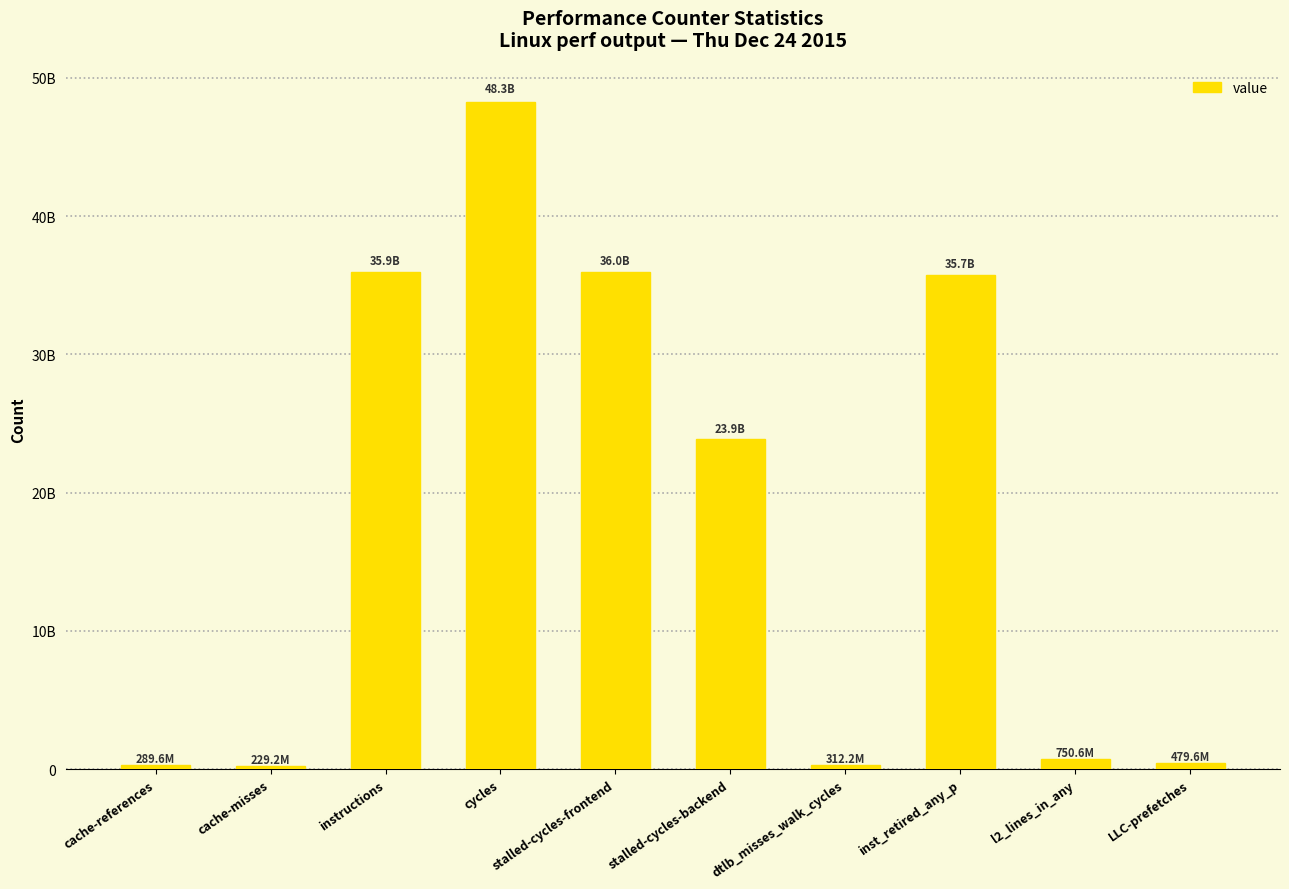

Does the chart contain any negative values?

No